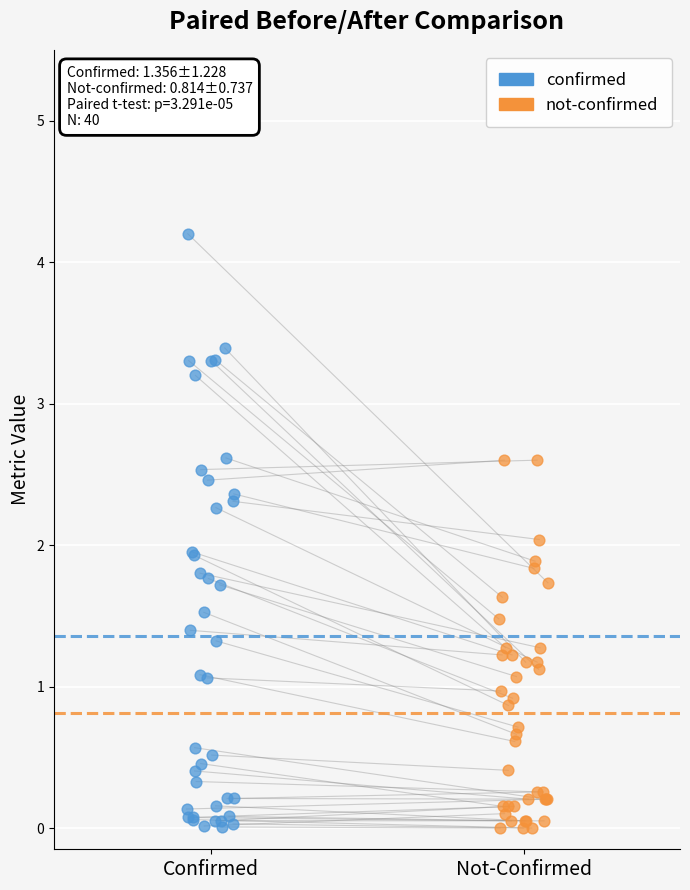

Which series reaches the maximum Y coordinate?

confirmed